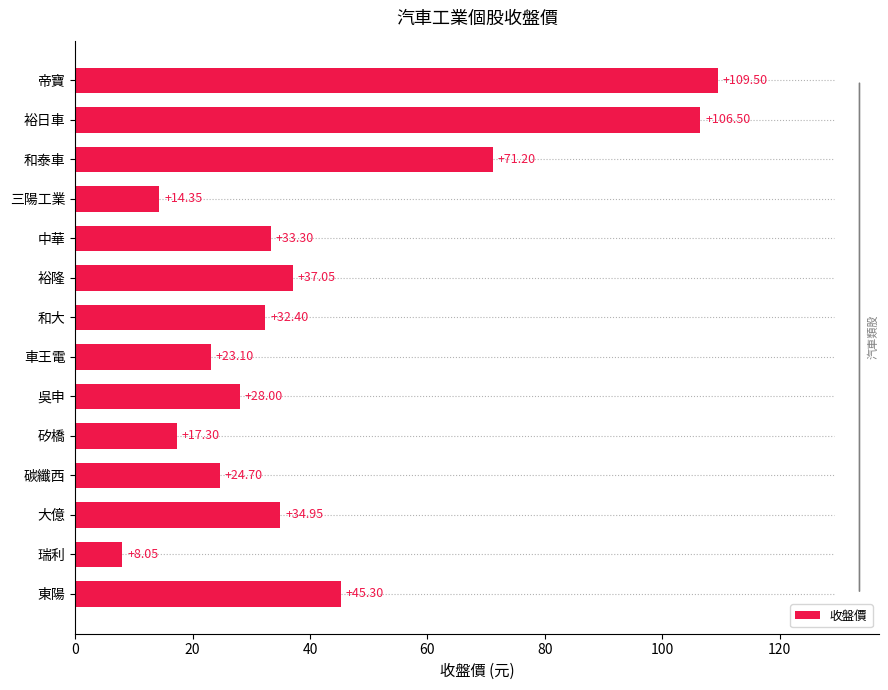

What is the difference between the values at 三陽工業 and 大億?

20.6